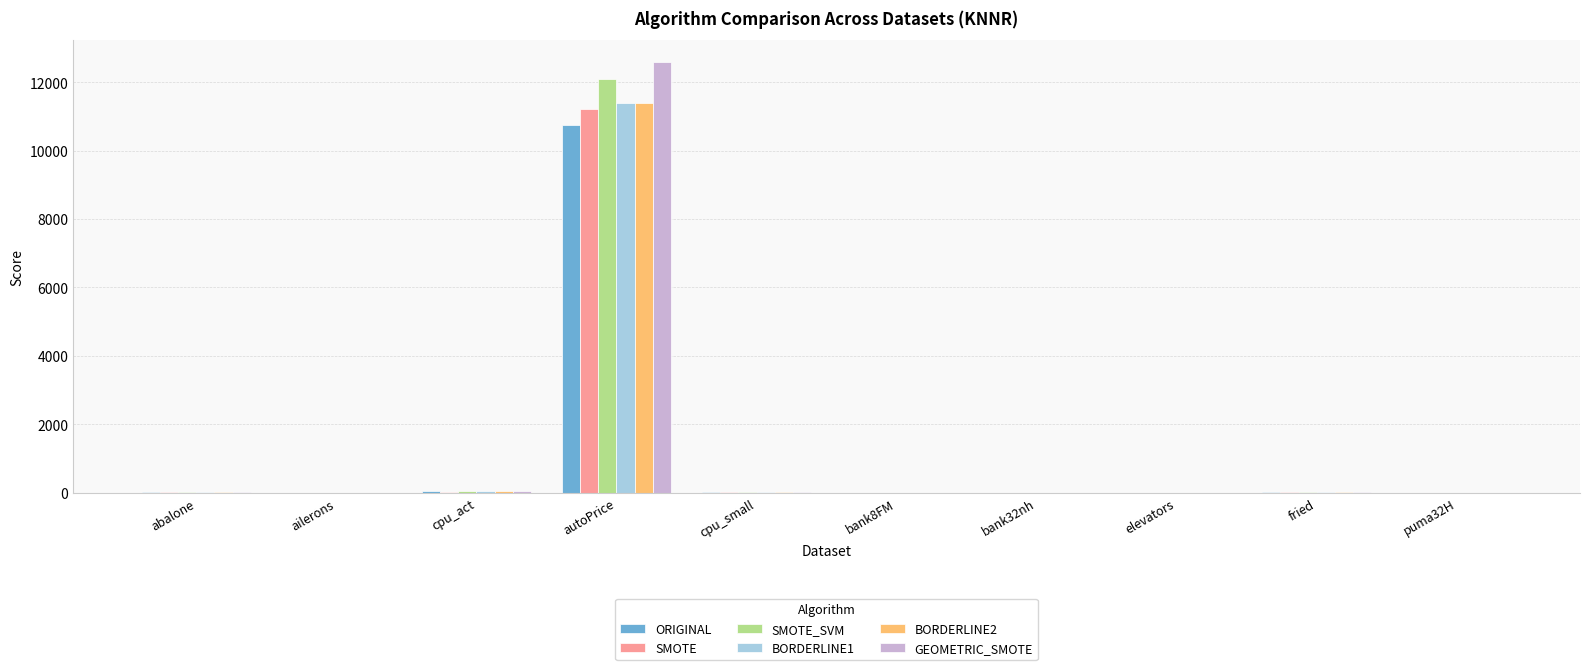

Which category has the highest value in the ORIGINAL series?

autoPrice